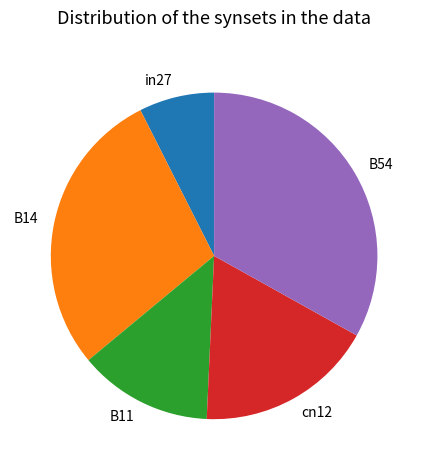

Do B11 and B14 together represent more than half of the pie?

No